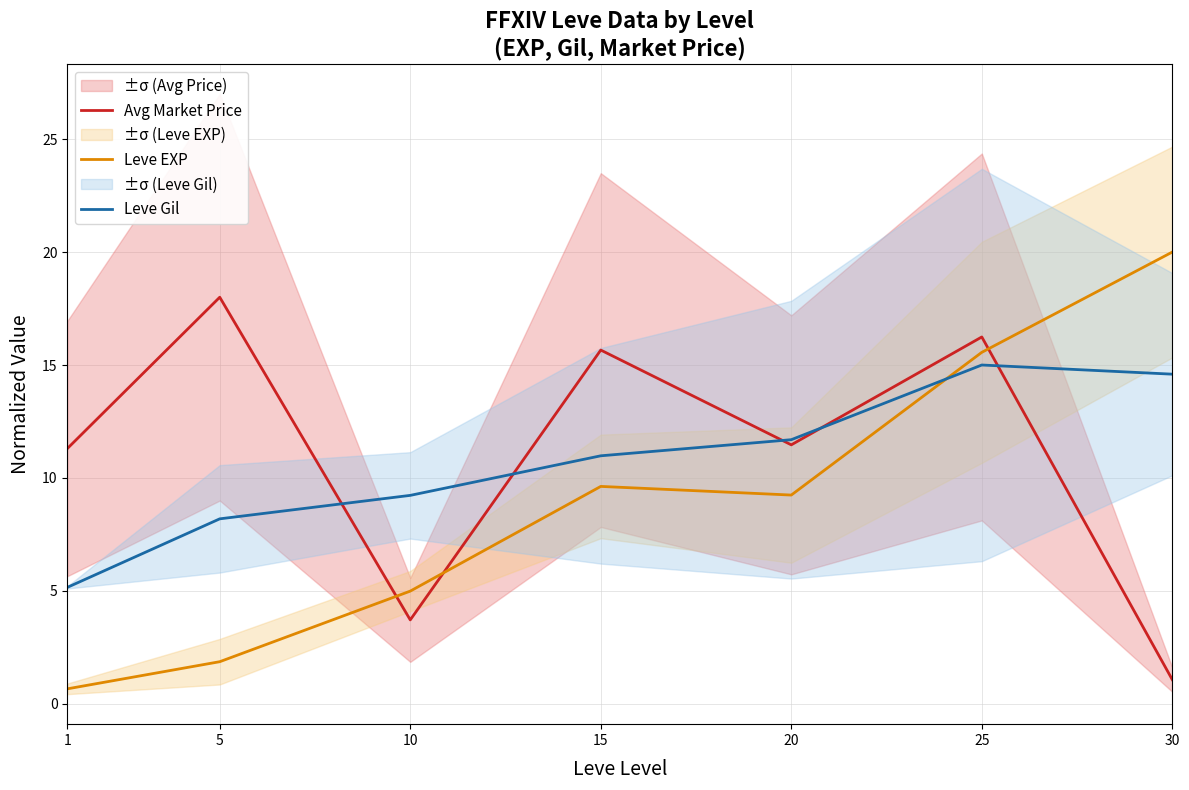

Reading left to right, extract all data points from this chart.

Avg Market Price: 1=11.3	5=18.0	10=3.7	15=15.7	20=11.5	25=16.2	30=1.1
Leve EXP: 1=0.7	5=1.9	10=5.0	15=9.6	20=9.2	25=15.6	30=20.0
Leve Gil: 1=5.2	5=8.2	10=9.2	15=11.0	20=11.7	25=15.0	30=14.6